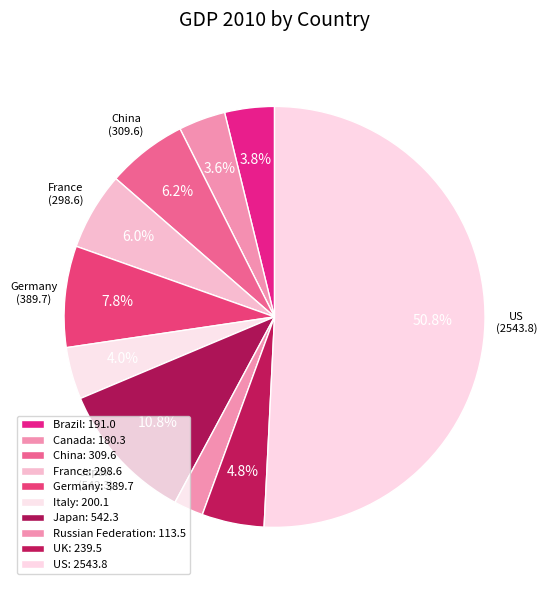

What is the change in value from Italy to US?

+2343.7